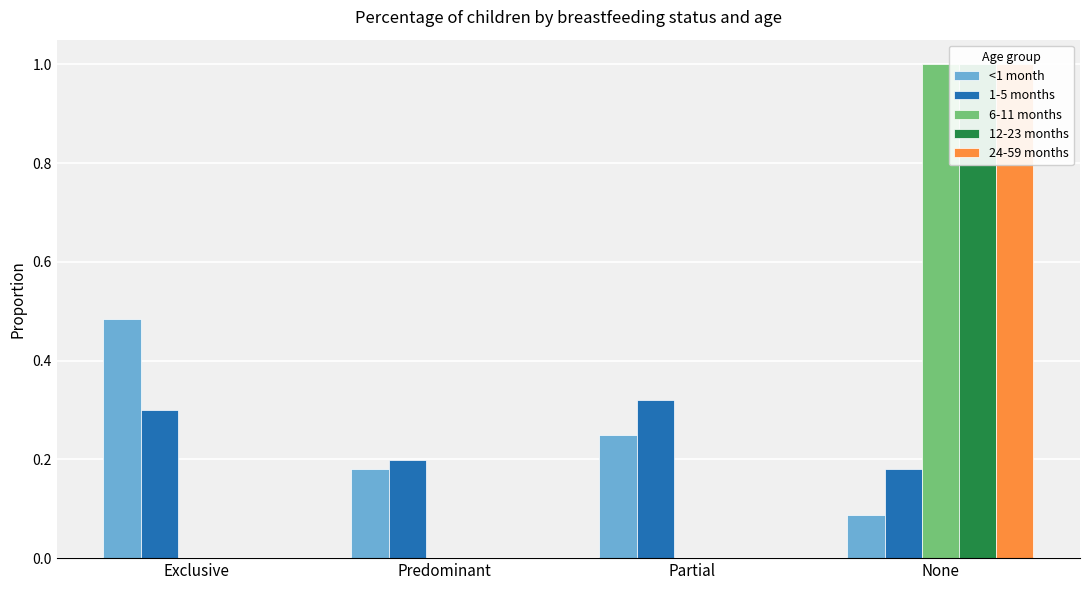

At Partial, list the series in order from largest to smallest.

1-5 months, <1 month, 6-11 months, 12-23 months, 24-59 months